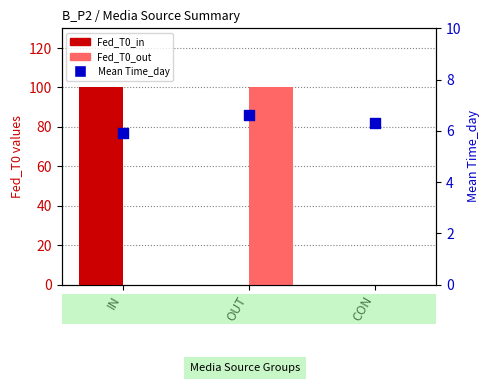

Which series has the largest total across all categories?

Fed_T0_in